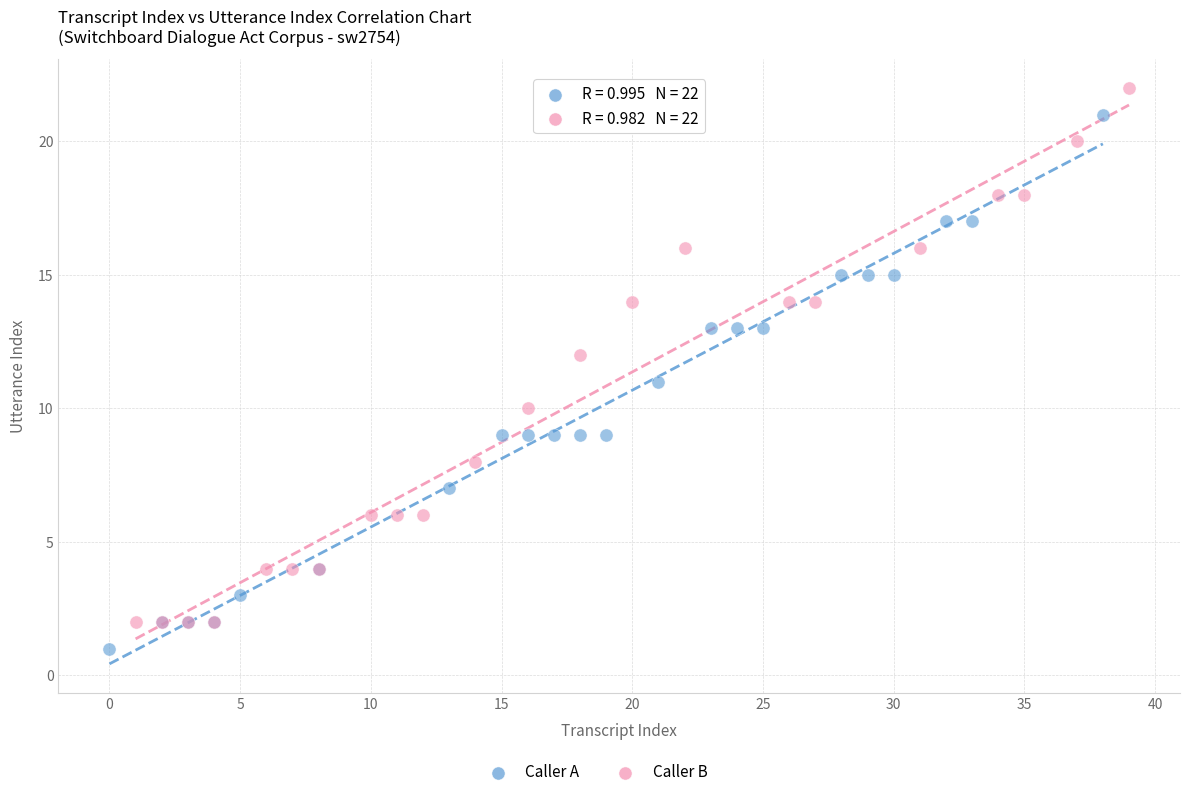

Which series contains the lowest Y value?

Caller A